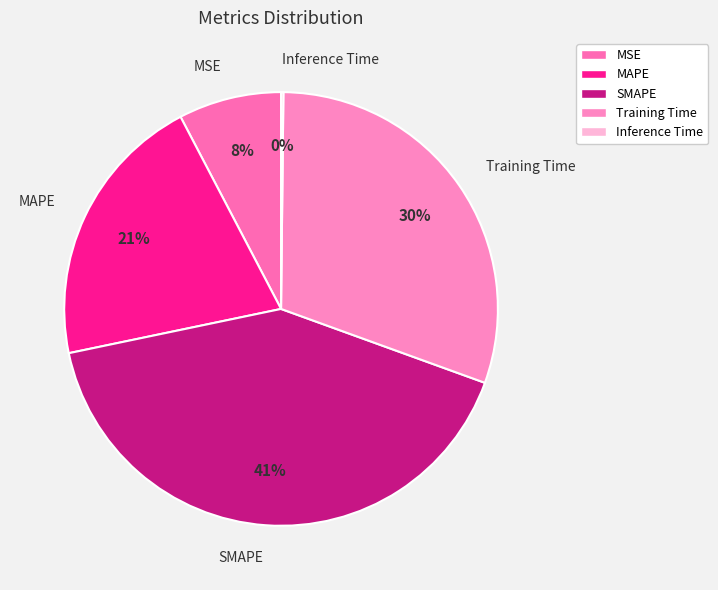

What percentage is the Training Time slice, to the nearest percent?

30%